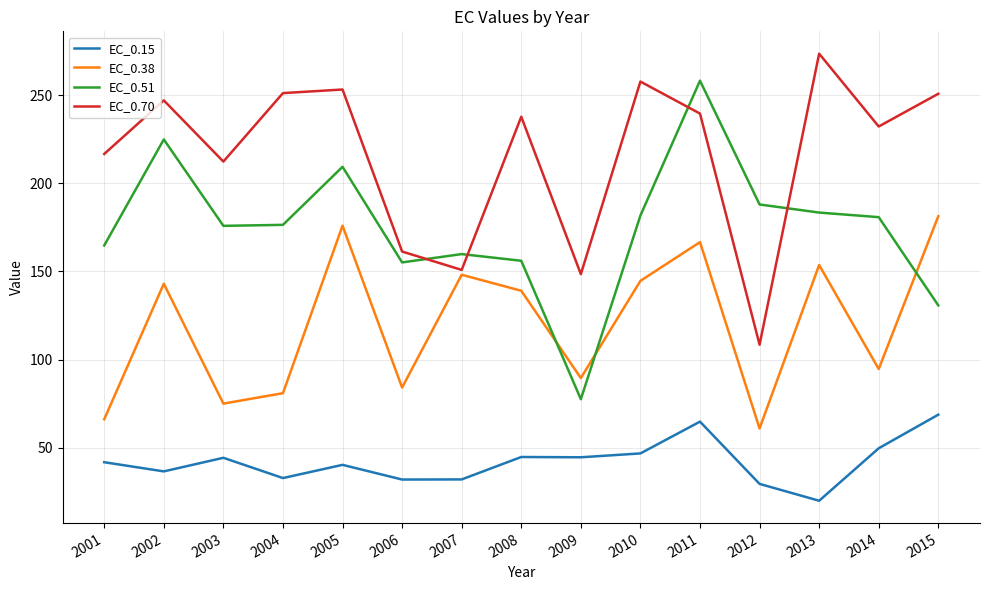

Rank the series by their maximum value, from highest to lowest.

EC_0.70, EC_0.51, EC_0.38, EC_0.15